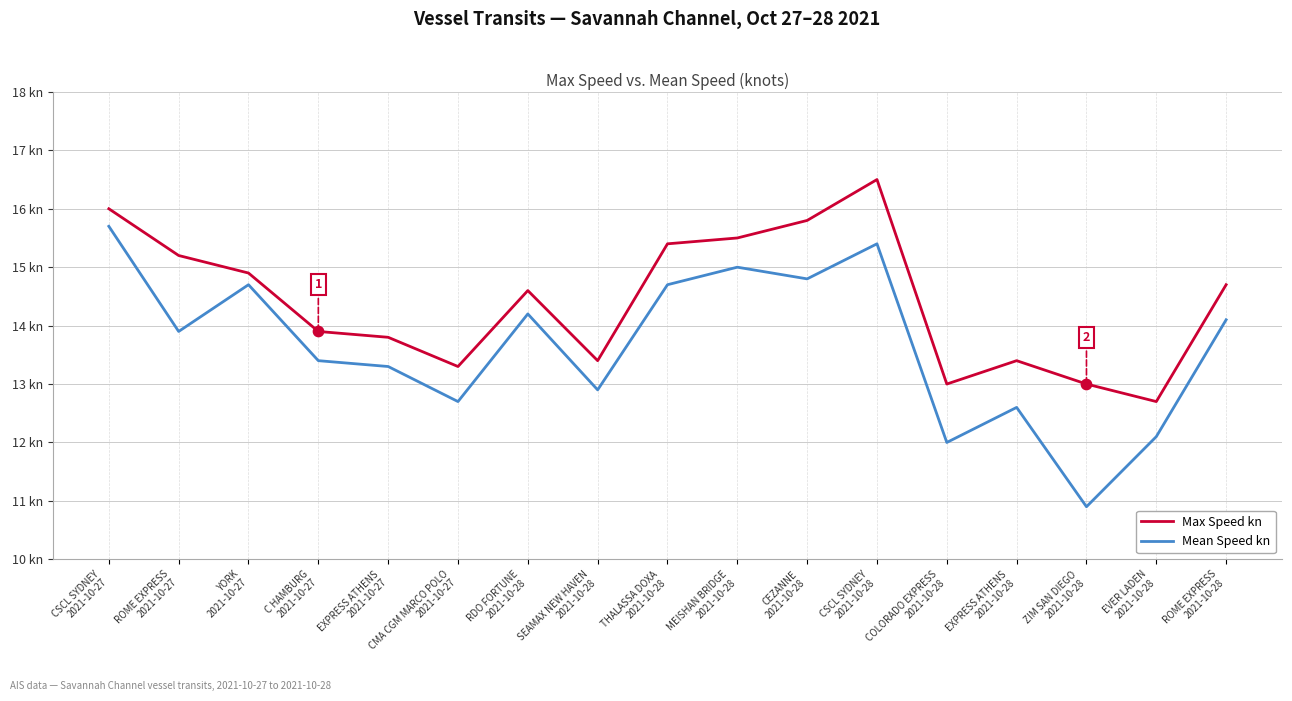

Which series has the largest total across all categories?

Max Speed kn